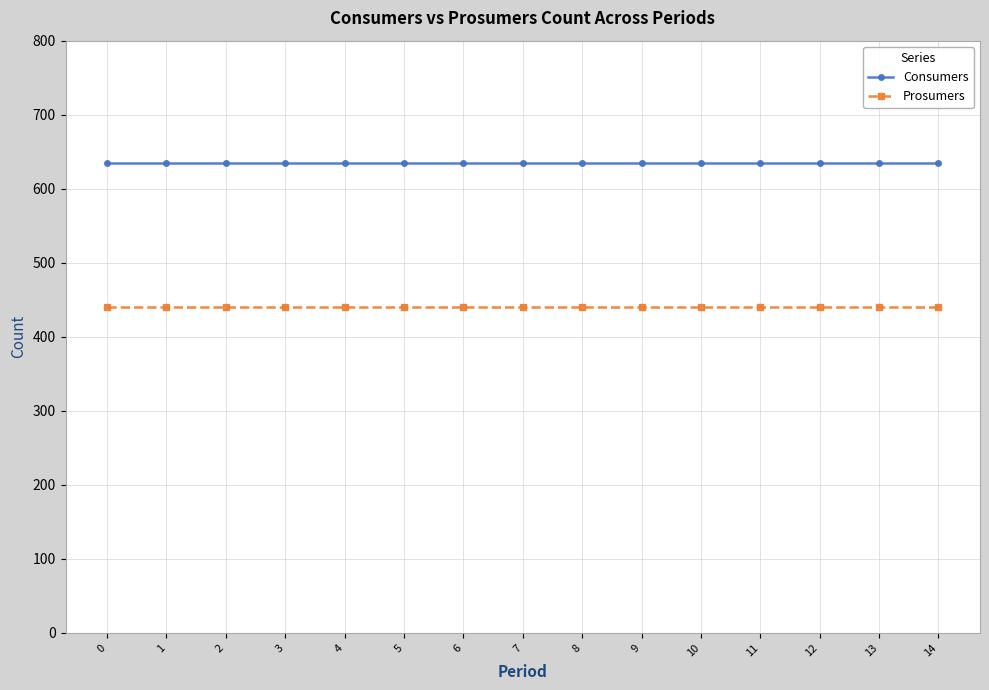

Reading left to right, list all the values displayed in this chart.

Consumers: 635	635	635	635	635	635	635	635	635	635	635	635	635	635	635
Prosumers: 440	440	440	440	440	440	440	440	440	440	440	440	440	440	440